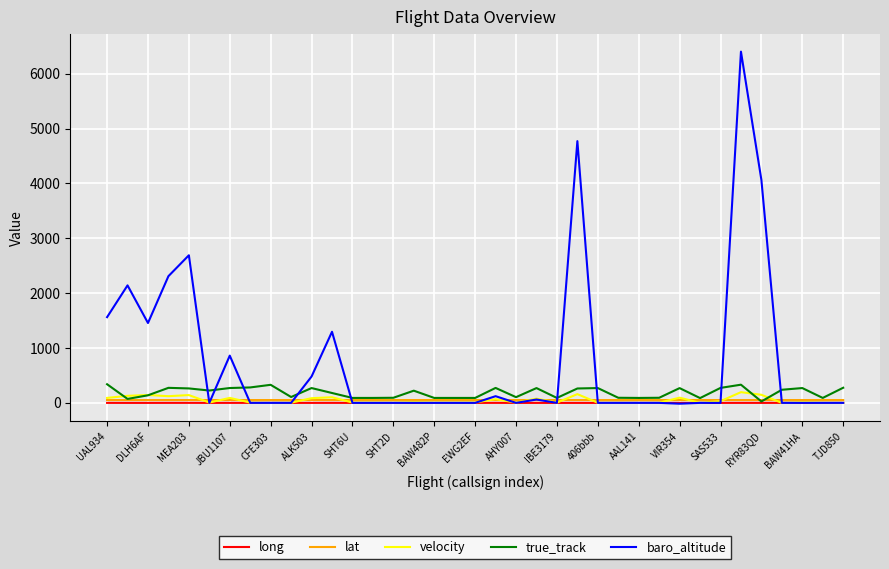

Which series ends up on top after the final intersection of true_track and baro_altitude?

true_track